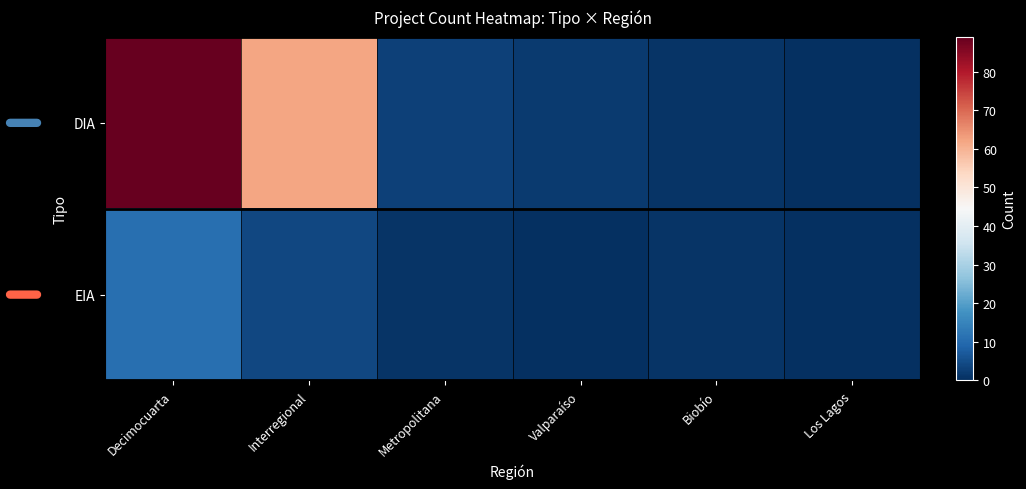

Reading left to right, transcribe all the data shown in this chart.

DIA: Decimocuarta=89	Interregional=62	Metropolitana=3	Valparaíso=2	Biobío=1	Los Lagos=0
EIA: Decimocuarta=11	Interregional=4	Metropolitana=1	Valparaíso=0	Biobío=1	Los Lagos=0